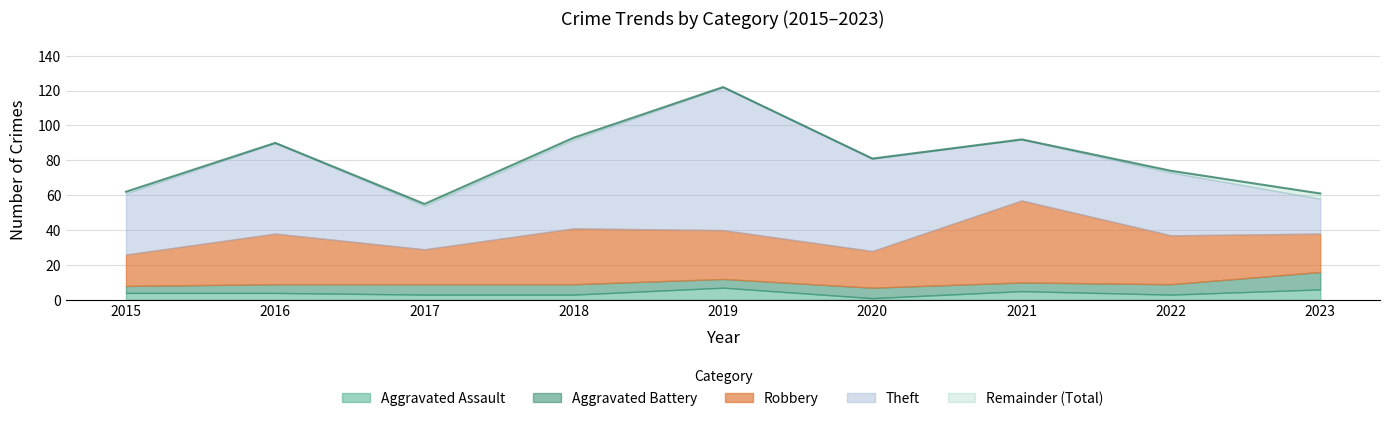

Is it true that Aggravated Assault equals 4 at 2016?

True